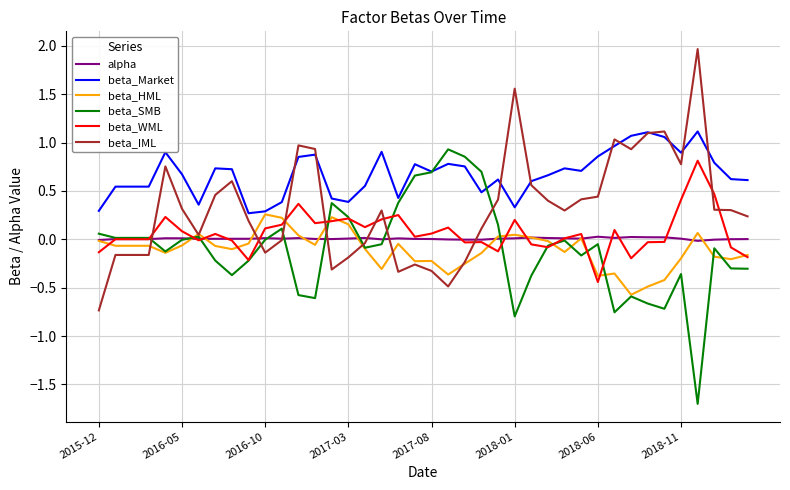

True or false: alpha and beta_IML cross at least once.

True